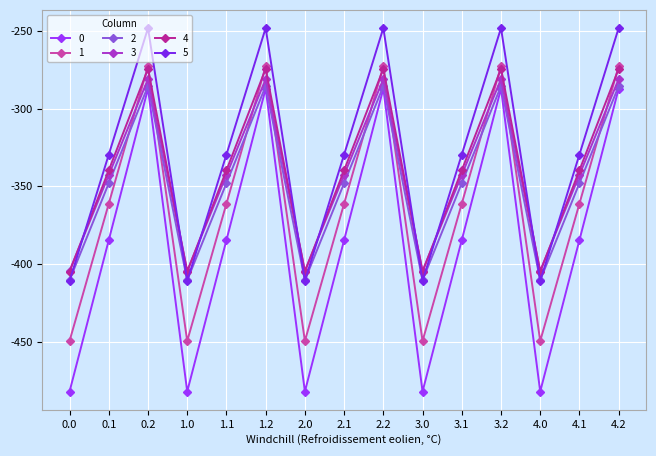

How many intersections are there between 5 and 3?

9